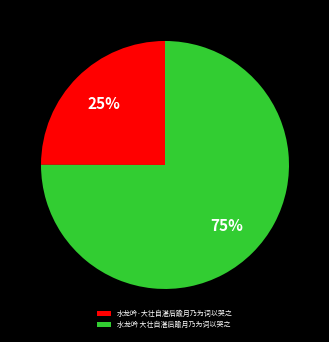

How many segments does this pie chart have?

2